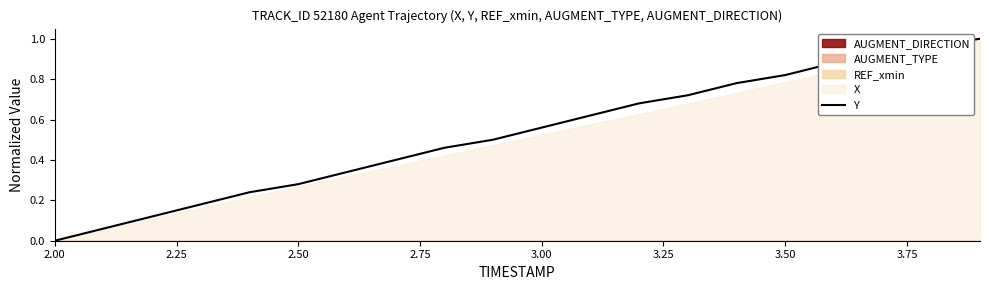

True or false: Y has a value of 1.4 at 3.50.

False